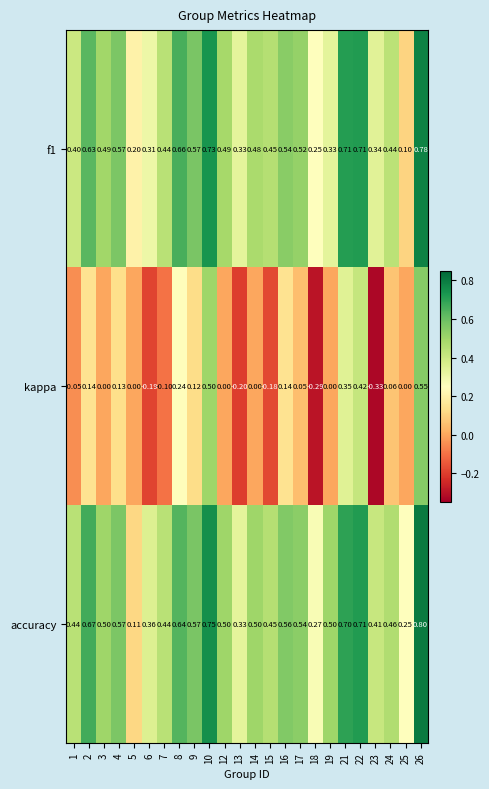

Which series has the widest spread of values?

kappa